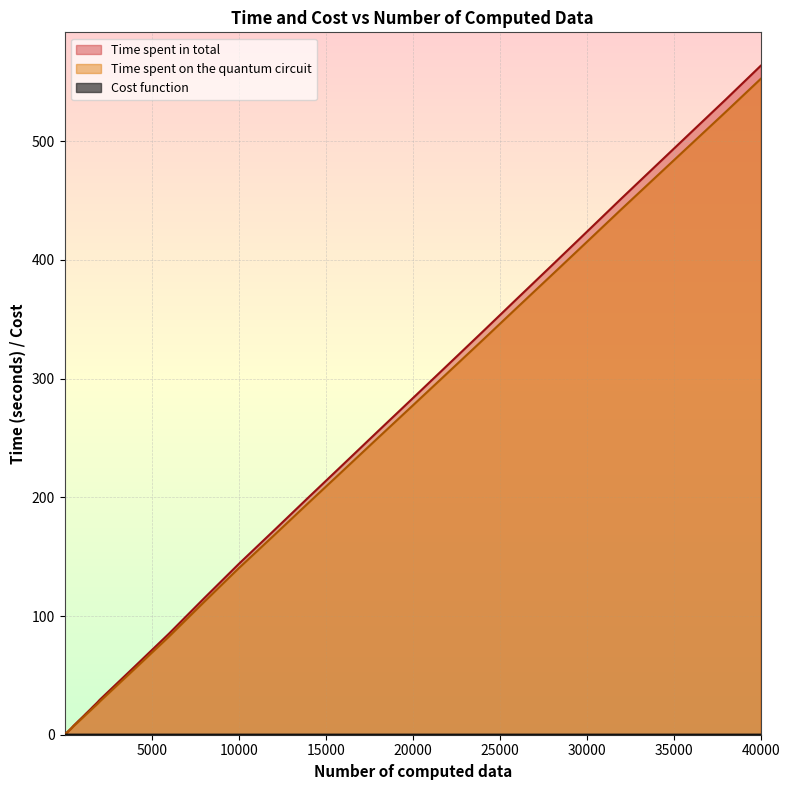

Which has a higher value, 8000 or 1500?

8000